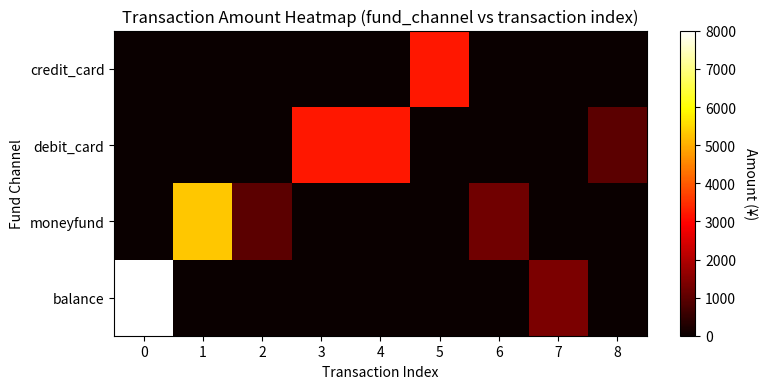

How many categories are shown in the chart?

9